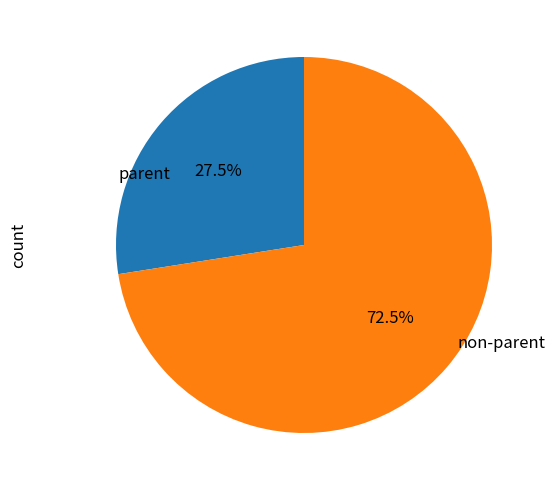

To the nearest percent, what is the average slice percentage?

50%